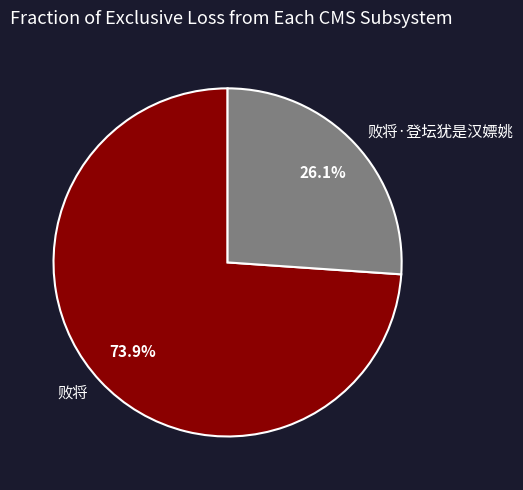

Which category accounts for the majority?

败将